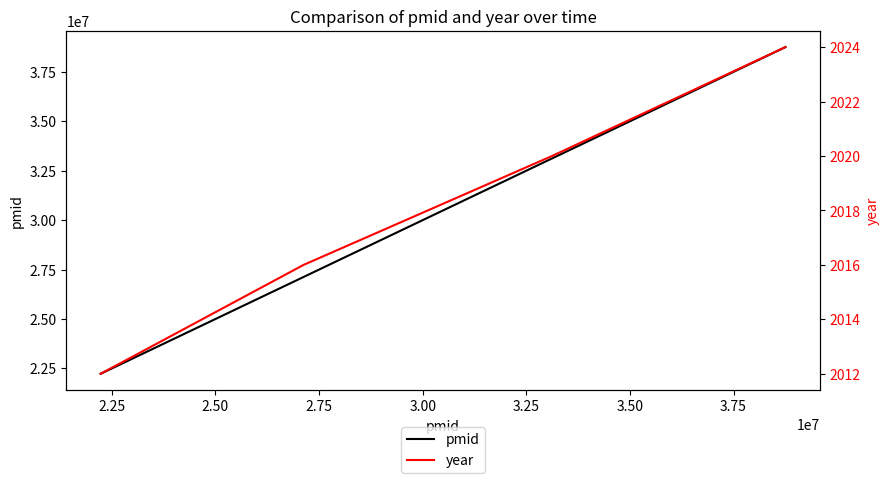

True or false: year and pmid intersect in this chart.

False